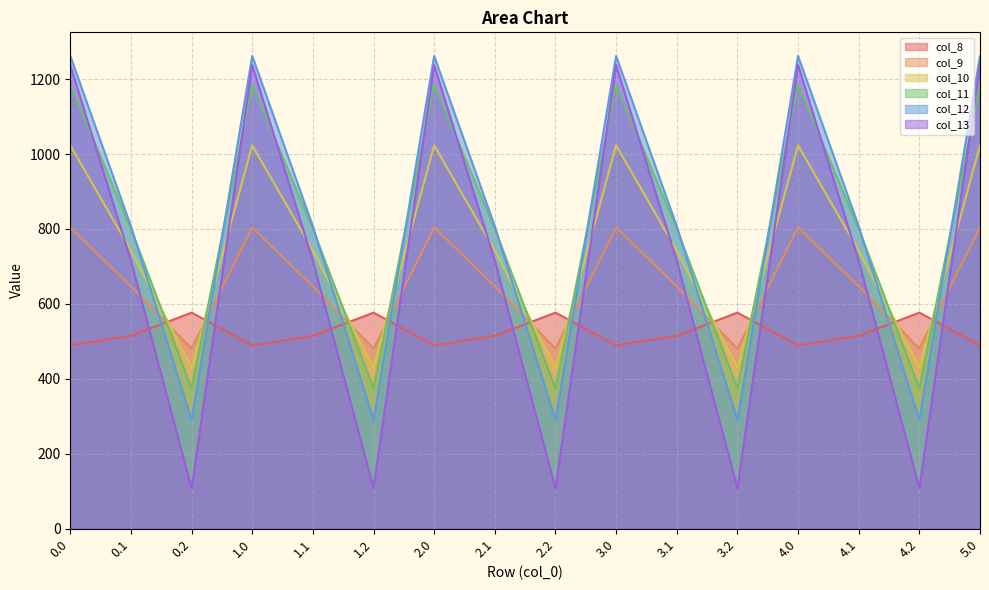

Reading right to left, transcribe all the data shown in this chart.

col_8: 5.0=489.3	4.2=576.6	4.1=514.8	4.0=489.3	3.2=576.6	3.1=514.8	3.0=489.3	2.2=576.6	2.1=514.8	2.0=489.3	1.2=576.6	1.1=514.8	1.0=489.3	0.2=576.6	0.1=514.8	0.0=489.3
col_9: 5.0=804.0	4.2=480.7	4.1=646.9	4.0=804.0	3.2=480.7	3.1=646.9	3.0=804.0	2.2=480.7	2.1=646.9	2.0=804.0	1.2=480.7	1.1=646.9	1.0=804.0	0.2=480.7	0.1=646.9	0.0=804.0
col_10: 5.0=1023.2	4.2=430.5	4.1=742.1	4.0=1023.2	3.2=430.5	3.1=742.1	3.0=1023.2	2.2=430.5	2.1=742.1	2.0=1023.2	1.2=430.5	1.1=742.1	1.0=1023.2	0.2=430.5	0.1=742.1	0.0=1023.2
col_11: 5.0=1185.2	4.2=374.4	4.1=800.2	4.0=1185.2	3.2=374.4	3.1=800.2	3.0=1185.2	2.2=374.4	2.1=800.2	2.0=1185.2	1.2=374.4	1.1=800.2	1.0=1185.2	0.2=374.4	0.1=800.2	0.0=1185.2
col_12: 5.0=1261.6	4.2=289.5	4.1=806.9	4.0=1261.6	3.2=289.5	3.1=806.9	3.0=1261.6	2.2=289.5	2.1=806.9	2.0=1261.6	1.2=289.5	1.1=806.9	1.0=1261.6	0.2=289.5	0.1=806.9	0.0=1261.6
col_13: 5.0=1237.4	4.2=107.8	4.1=715.3	4.0=1237.4	3.2=107.8	3.1=715.3	3.0=1237.4	2.2=107.8	2.1=715.3	2.0=1237.4	1.2=107.8	1.1=715.3	1.0=1237.4	0.2=107.8	0.1=715.3	0.0=1237.4